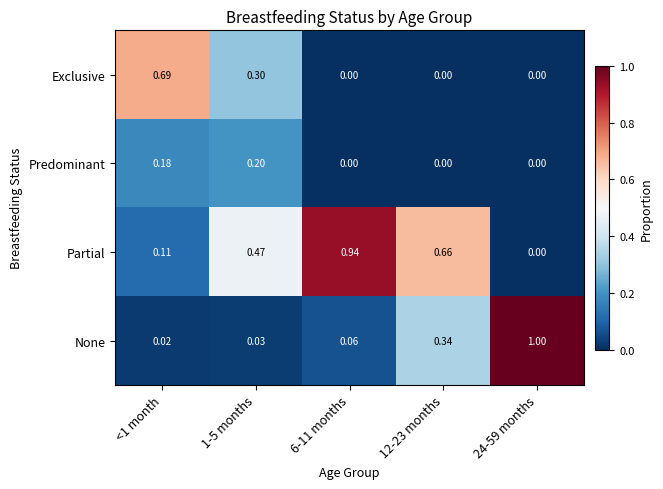

Which series has the largest total across all categories?

Partial